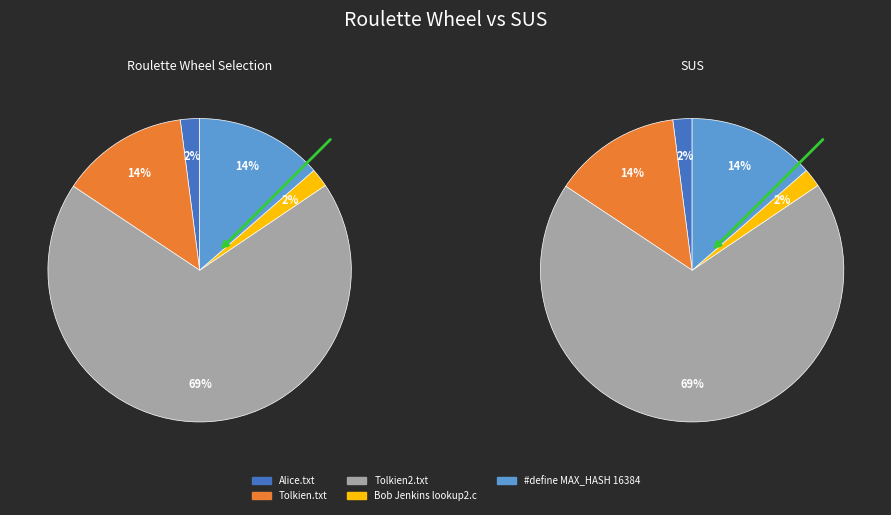

Is the sum of Bob Jenkins lookup2.c and #define MAX_HASH 16384 greater than half?

No